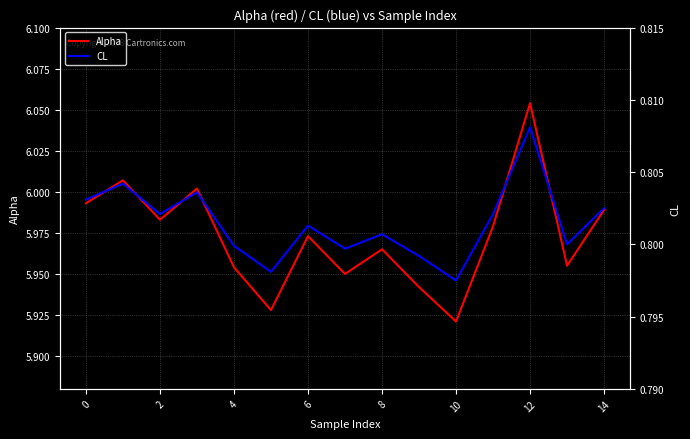

Which series has the widest spread of values?

Alpha